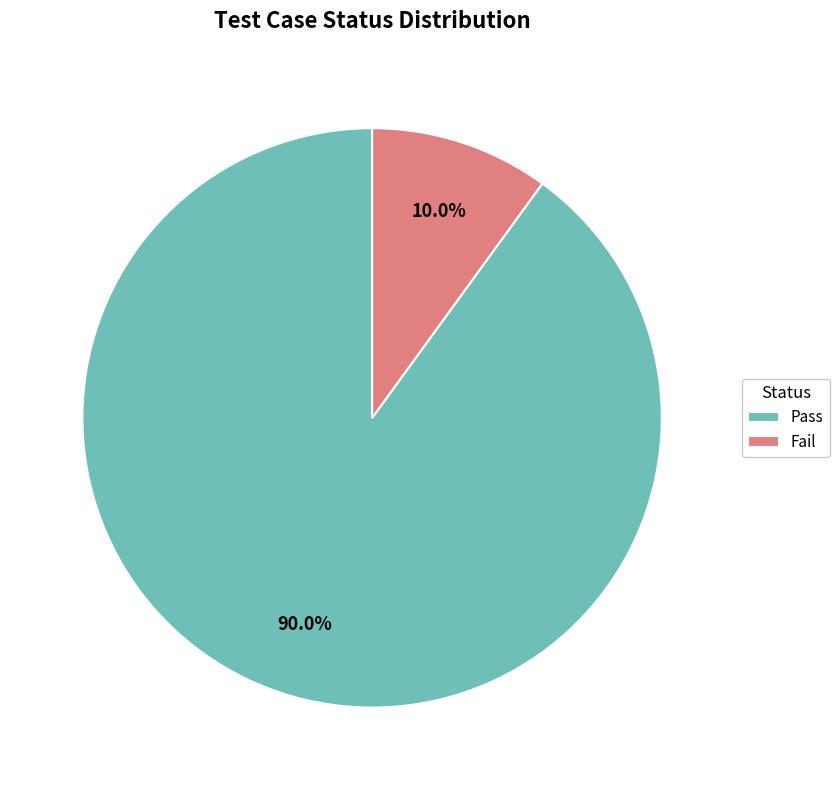

How many slices are in this pie chart?

2